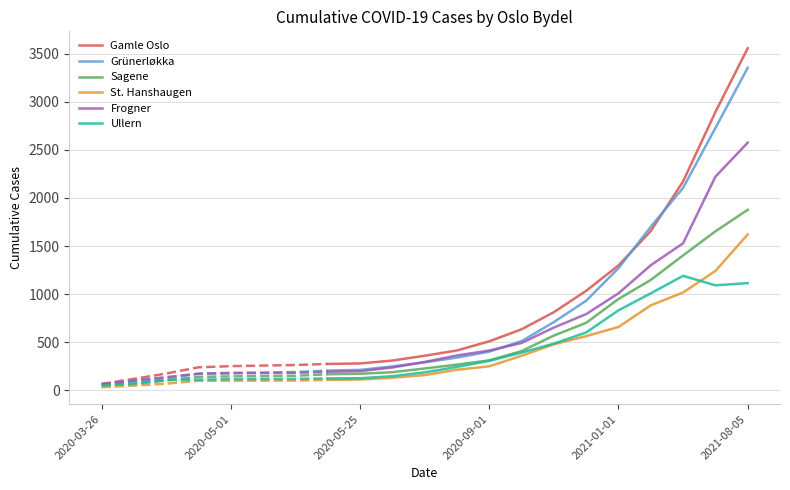

True or false: Grünerløkka and Ullern intersect in this chart.

False